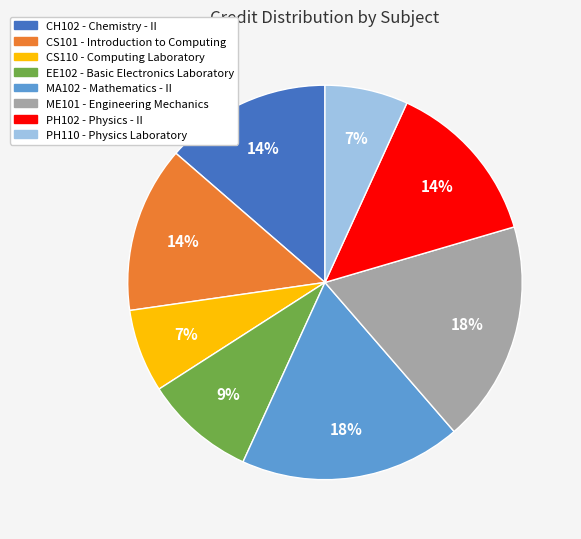

Between CS110 and ME101, which is larger?

ME101